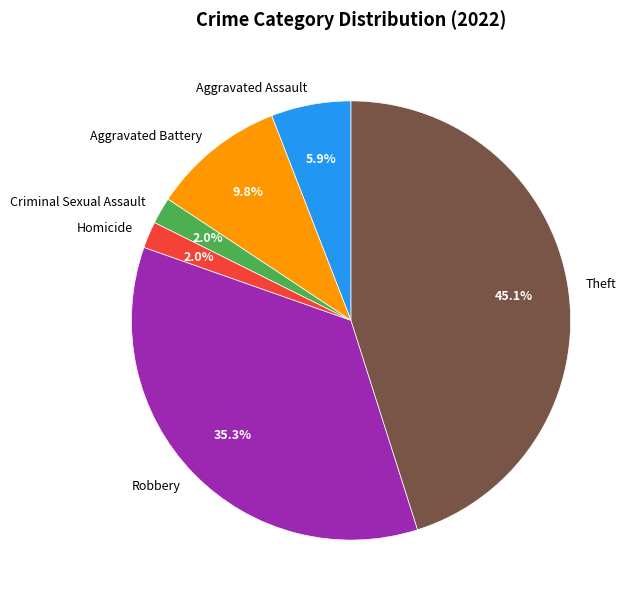

Count the number of slices in the pie.

6